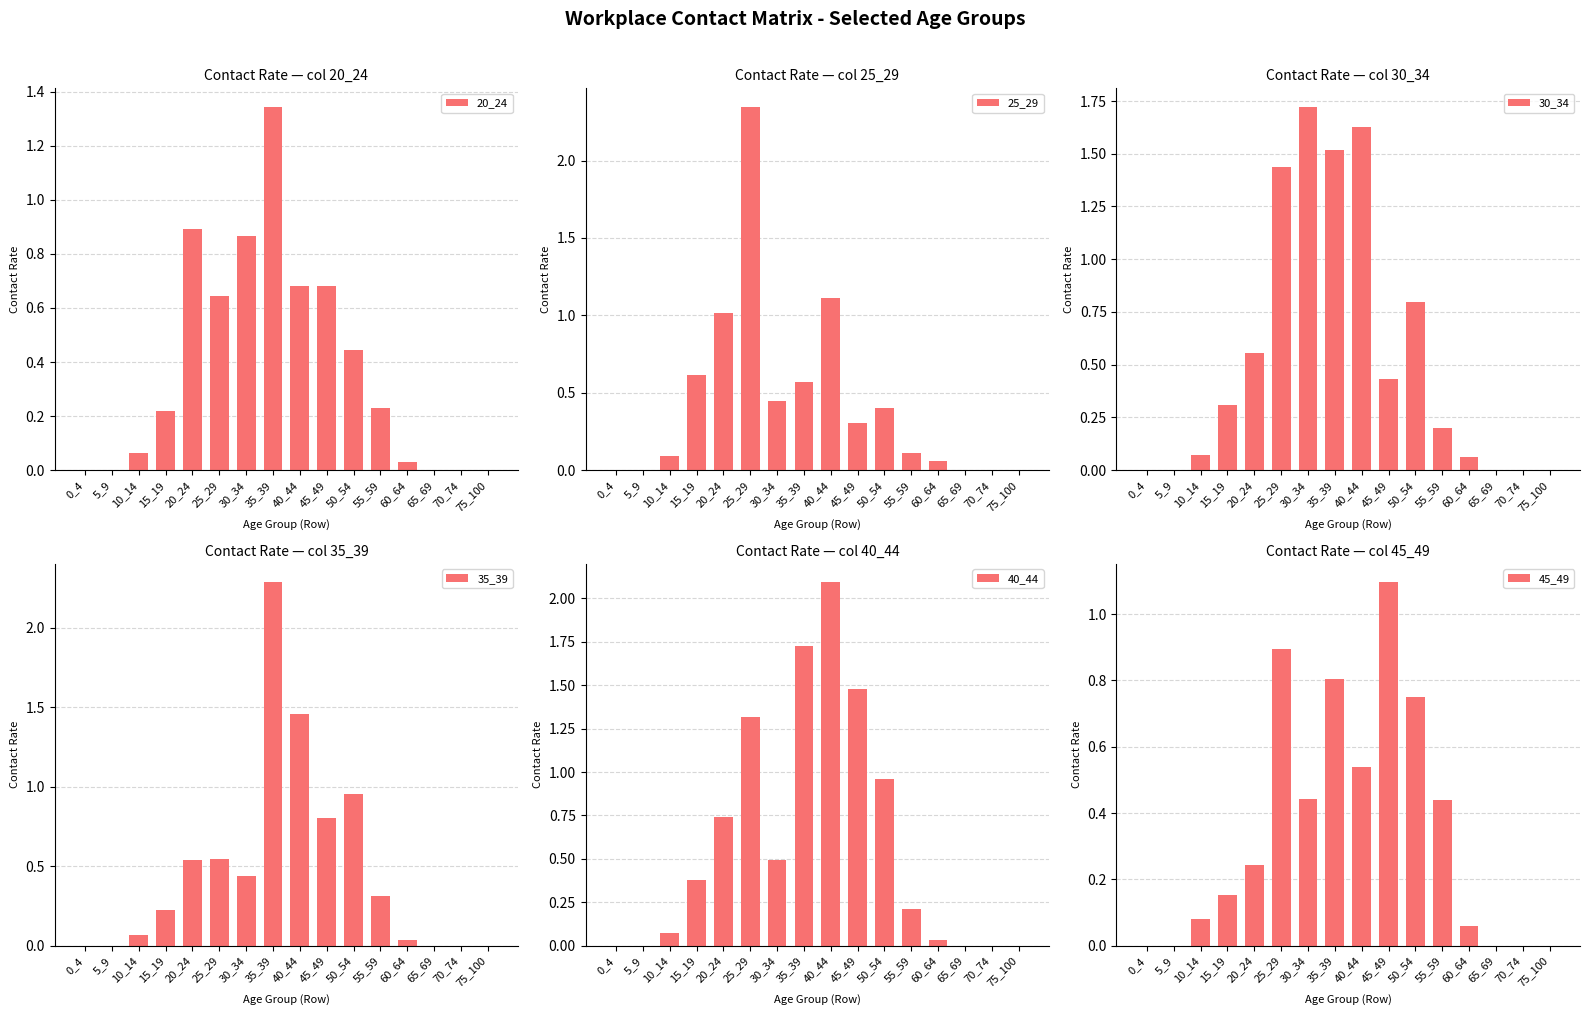

What is the average value of the 40_44 series?

0.6